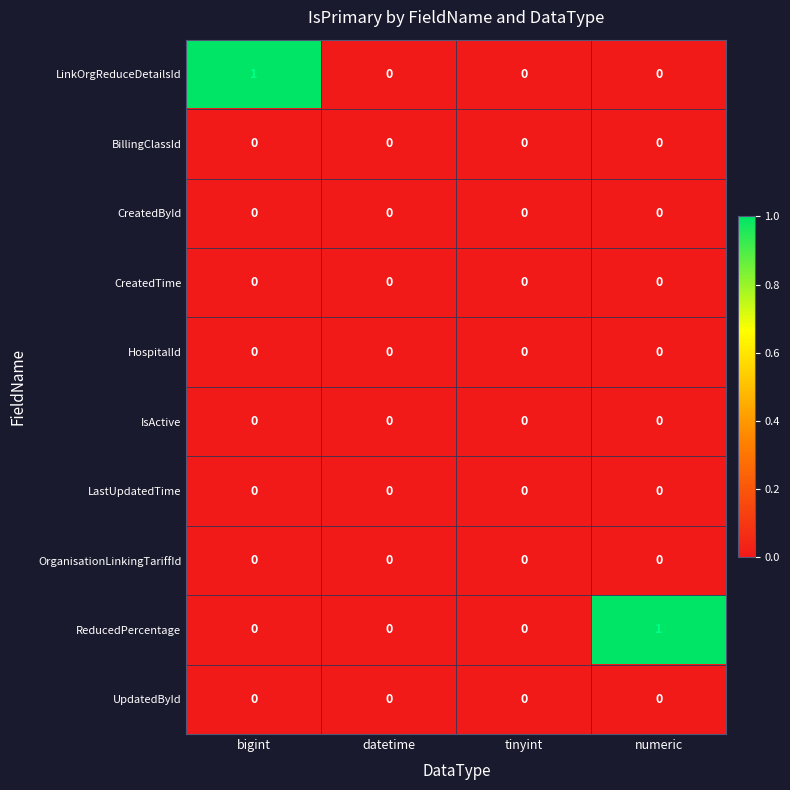

Between datetime and numeric, which series saw the biggest shift?

ReducedPercentage